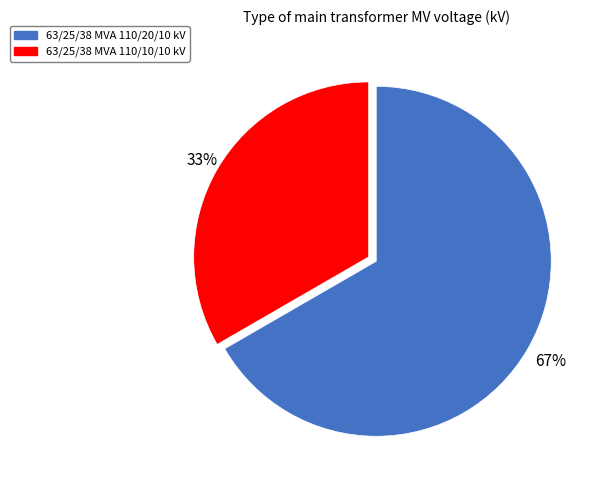

What is the ratio of the value at 63/25/38 MVA 110/10/10 kV to the value at 63/25/38 MVA 110/20/10 kV?

0.5